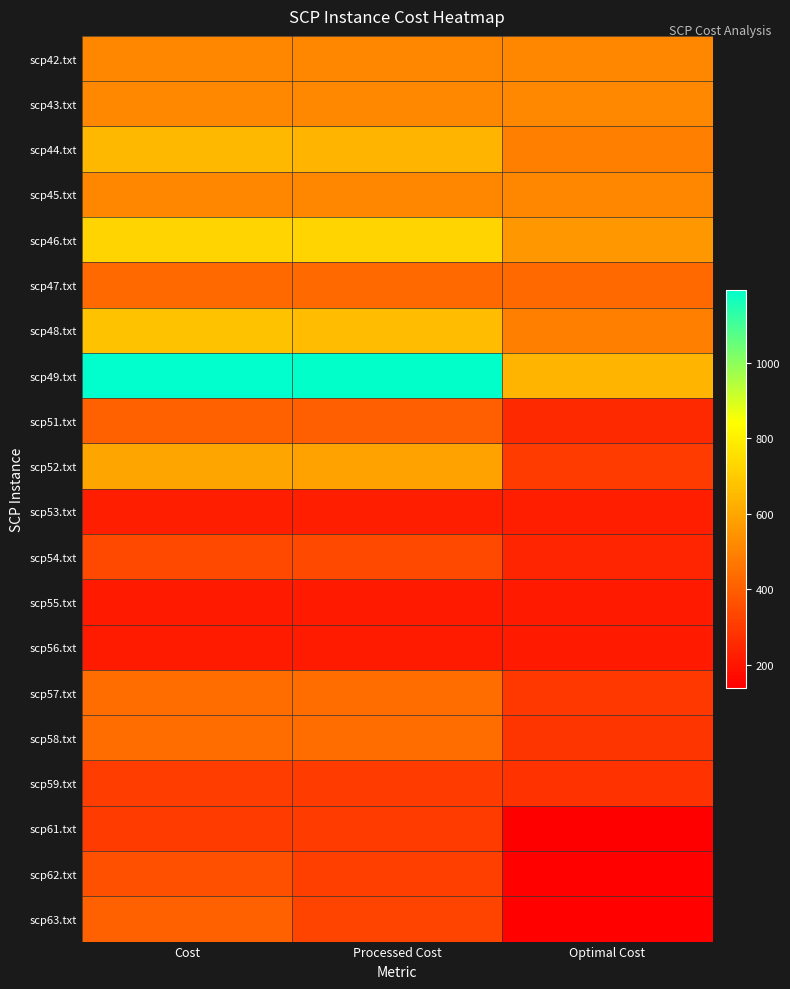

Reading left to right, extract all data points from this chart.

scp42.txt: Cost=512	Processed Cost=512	Optimal Cost=512
scp43.txt: Cost=516	Processed Cost=516	Optimal Cost=516
scp44.txt: Cost=648	Processed Cost=639	Optimal Cost=494
scp45.txt: Cost=512	Processed Cost=512	Optimal Cost=512
scp46.txt: Cost=724	Processed Cost=724	Optimal Cost=560
scp47.txt: Cost=430	Processed Cost=430	Optimal Cost=430
scp48.txt: Cost=676	Processed Cost=659	Optimal Cost=492
scp49.txt: Cost=1194	Processed Cost=1190	Optimal Cost=641
scp51.txt: Cost=405	Processed Cost=404	Optimal Cost=253
scp52.txt: Cost=595	Processed Cost=586	Optimal Cost=302
scp53.txt: Cost=226	Processed Cost=226	Optimal Cost=226
scp54.txt: Cost=341	Processed Cost=339	Optimal Cost=242
scp55.txt: Cost=211	Processed Cost=211	Optimal Cost=211
scp56.txt: Cost=215	Processed Cost=215	Optimal Cost=213
scp57.txt: Cost=440	Processed Cost=440	Optimal Cost=293
scp58.txt: Cost=438	Processed Cost=438	Optimal Cost=288
scp59.txt: Cost=309	Processed Cost=304	Optimal Cost=279
scp61.txt: Cost=303	Processed Cost=301	Optimal Cost=138
scp62.txt: Cost=360	Processed Cost=314	Optimal Cost=146
scp63.txt: Cost=408	Processed Cost=328	Optimal Cost=145